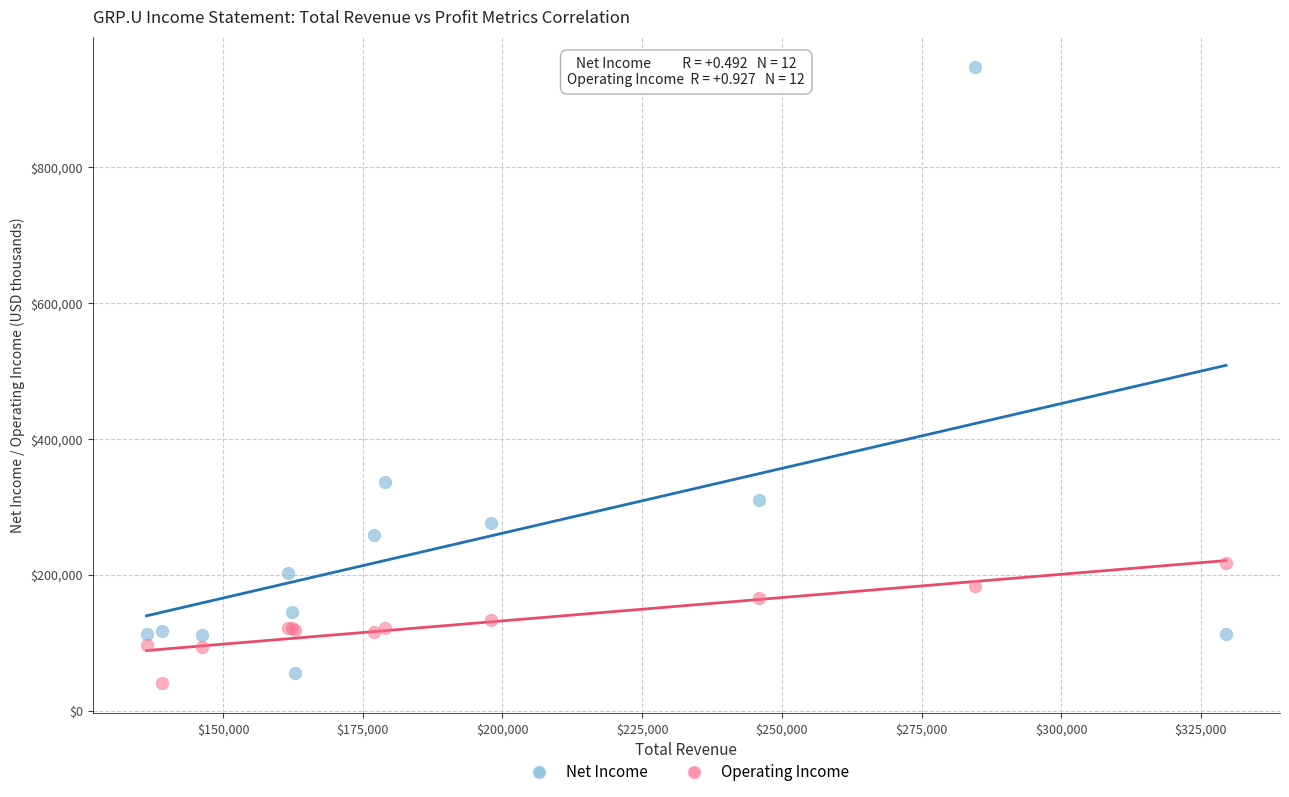

Across all series, what Y value is closest to 494250?

336400